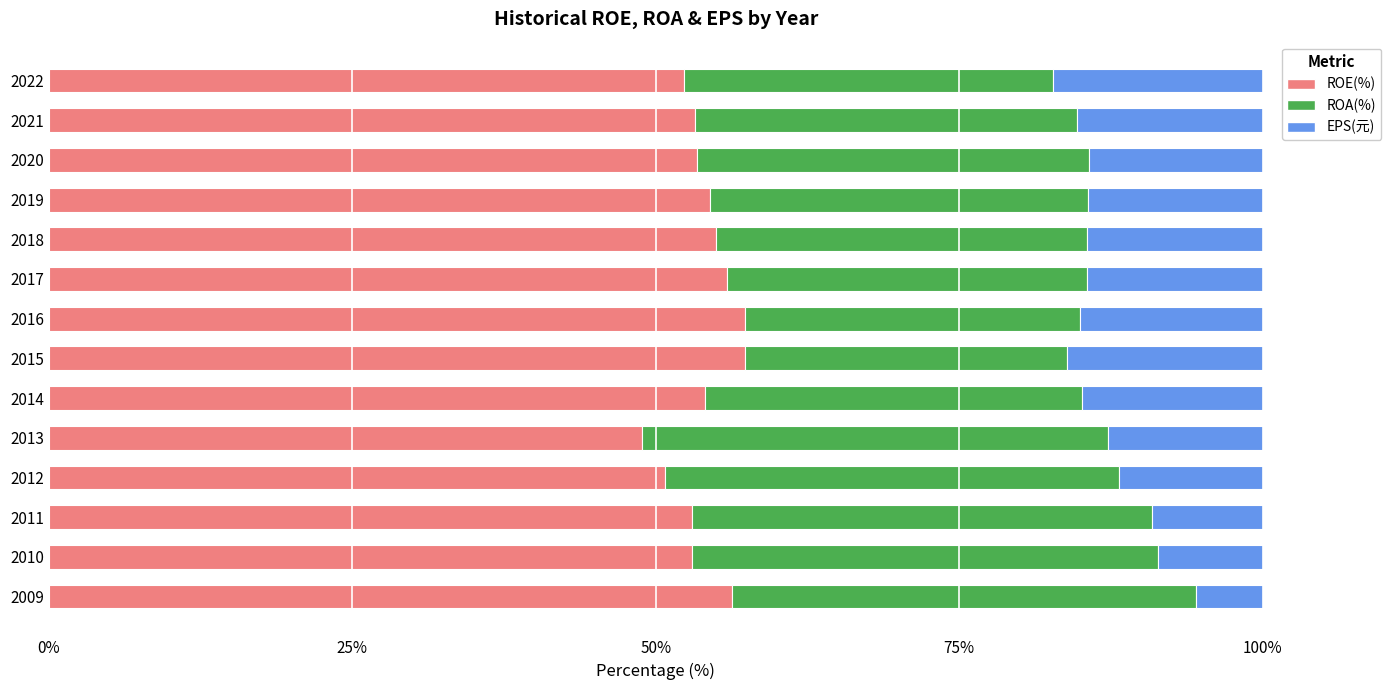

What is the difference between the maximum and minimum values in the ROE(%) series?

8.5